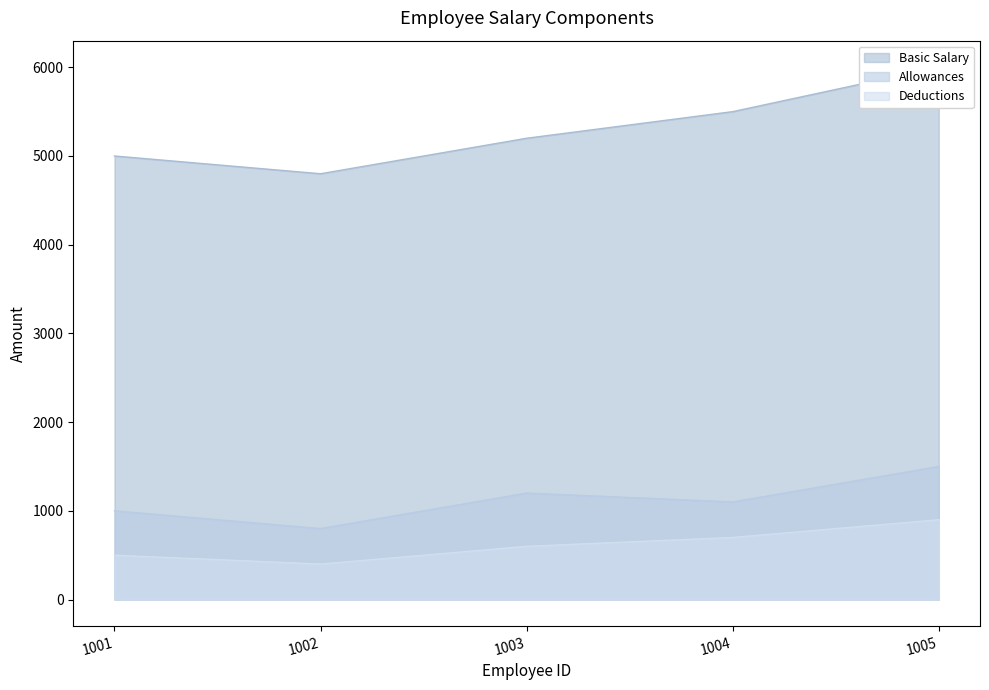

Where does the Basic Salary series first go above 5200?

1004